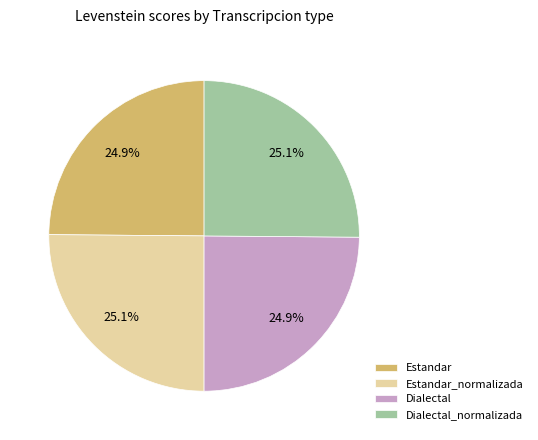

True or false: Dialectal_normalizada accounts for 25% of the total.

True